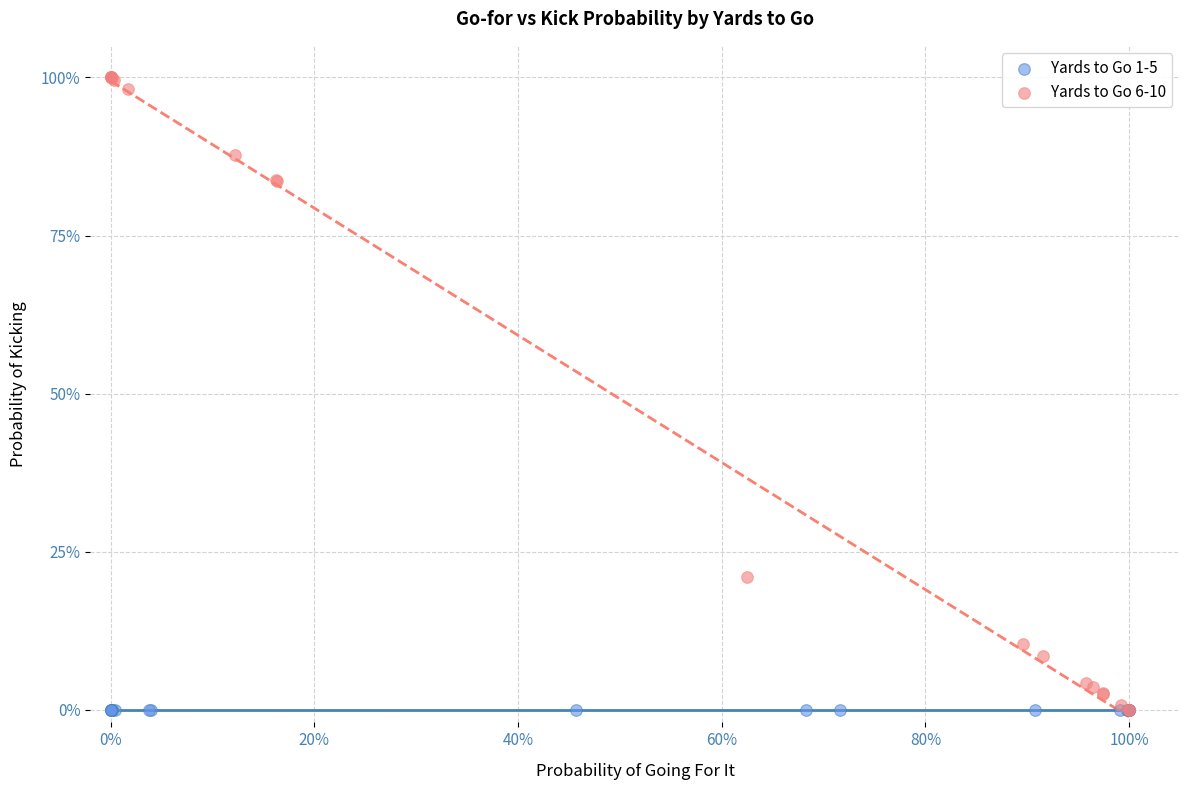

What are all the series names shown in the legend?

Yards to Go 1-5, Yards to Go 6-10